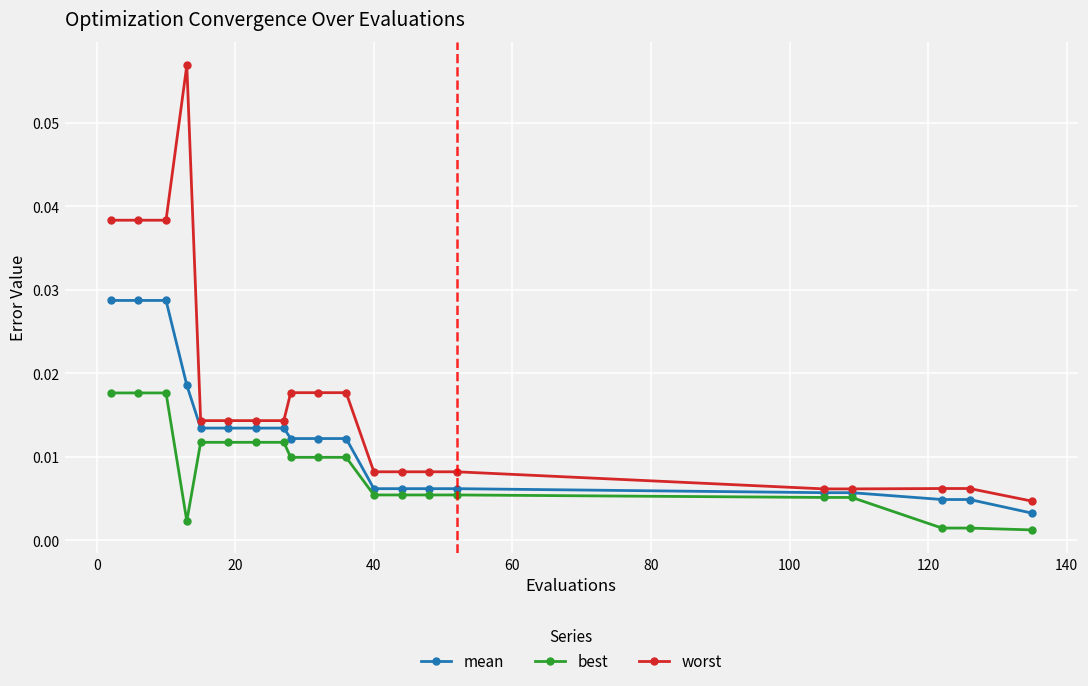

Count the number of categories in the chart.

20